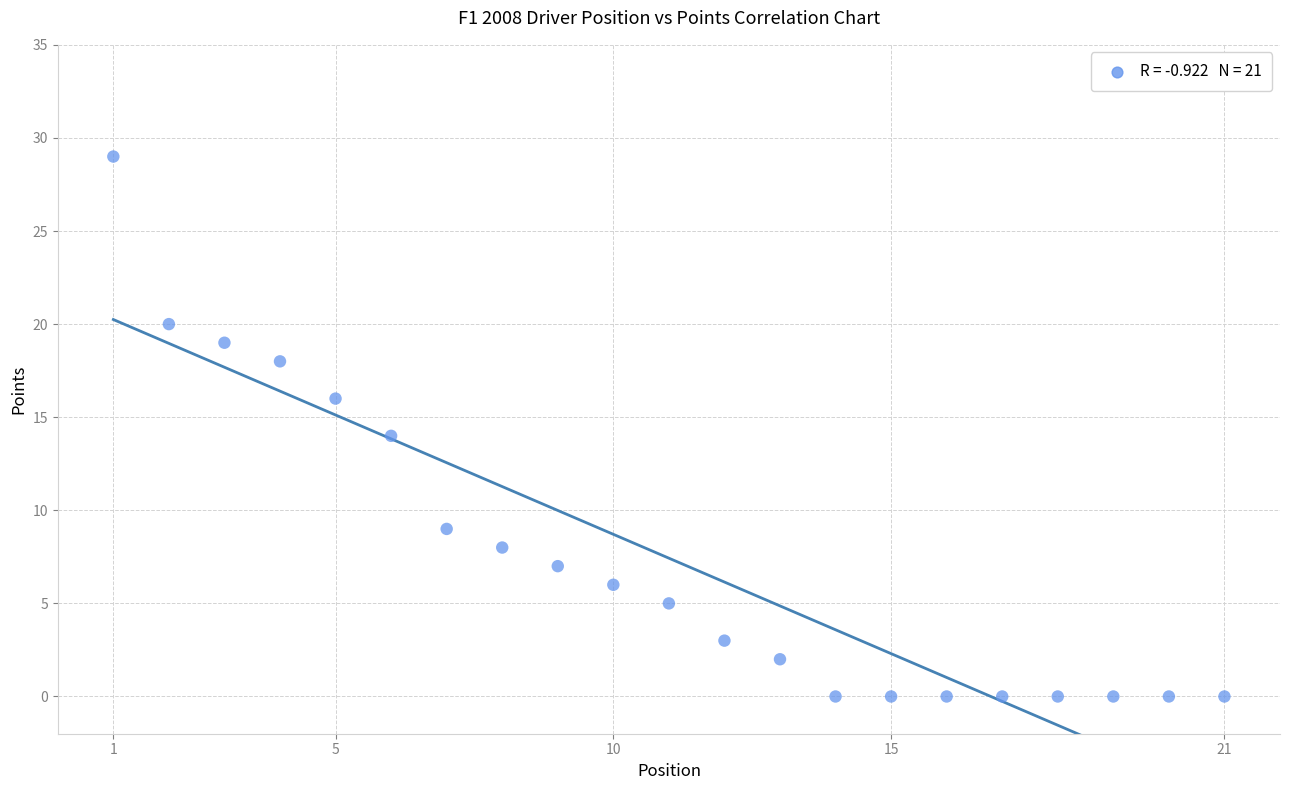

What is the range of Y values (max minus min)?

29